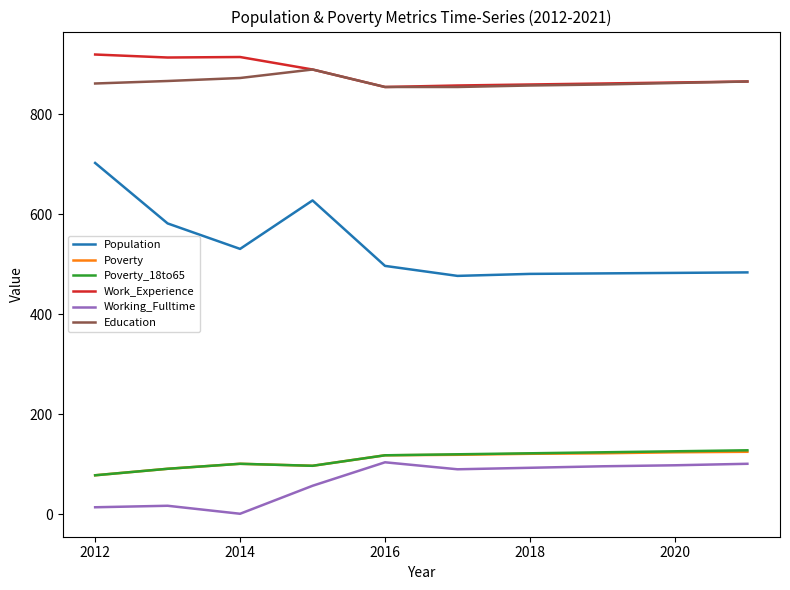

What is the highest value of the Population series?

703